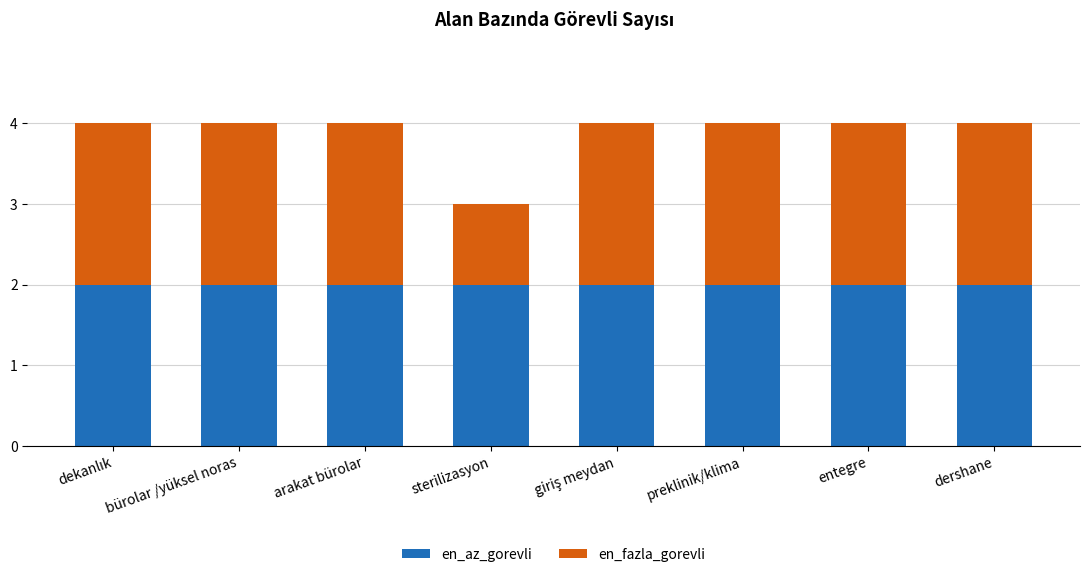

What is the sum of all en_az_gorevli values?

16